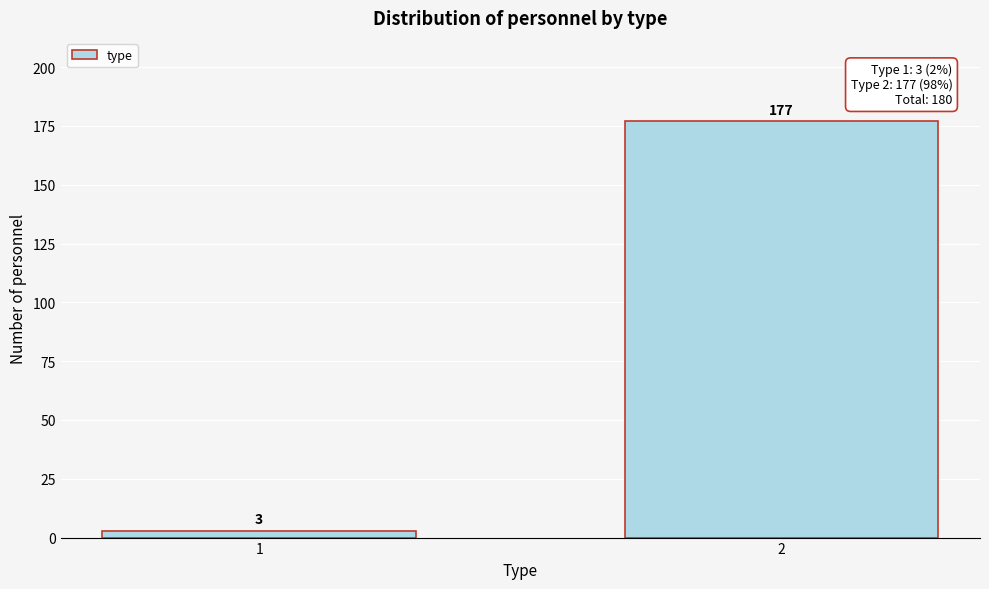

Reading left to right, extract all data points from this chart.

1=3	2=177